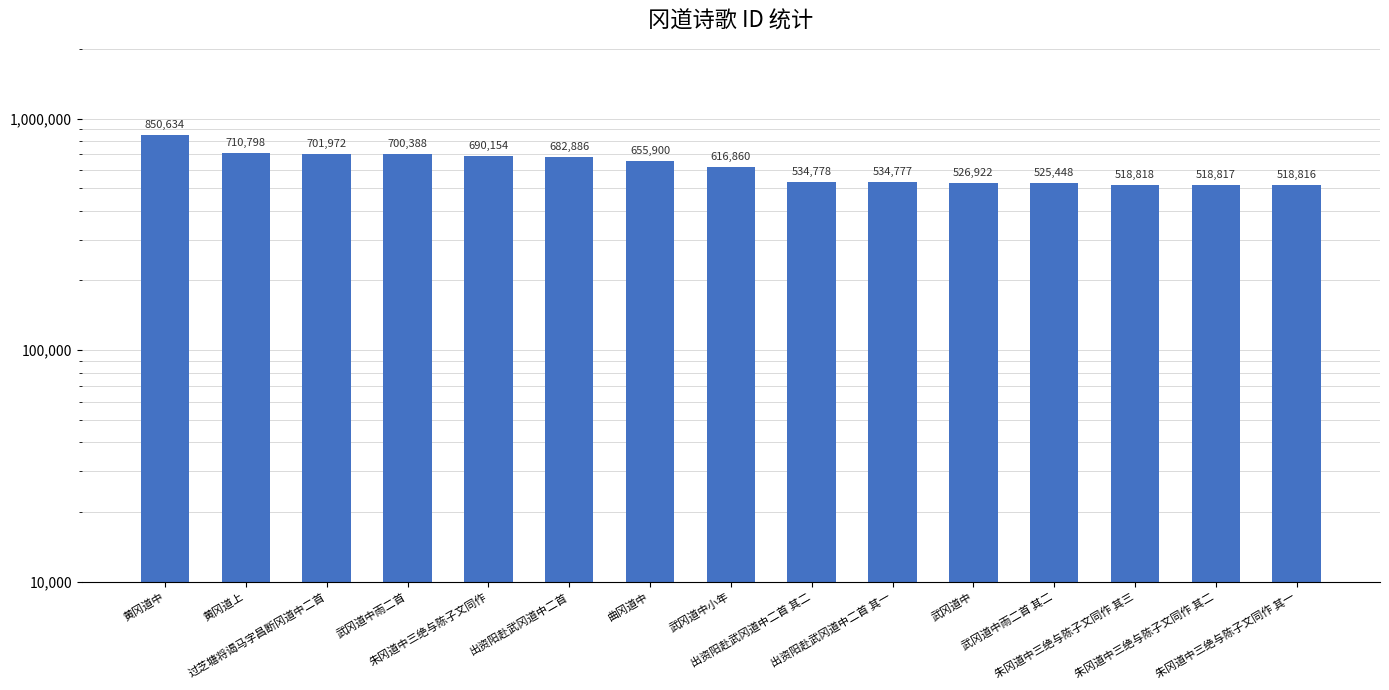

What is the difference between the maximum and second lowest values?

331817